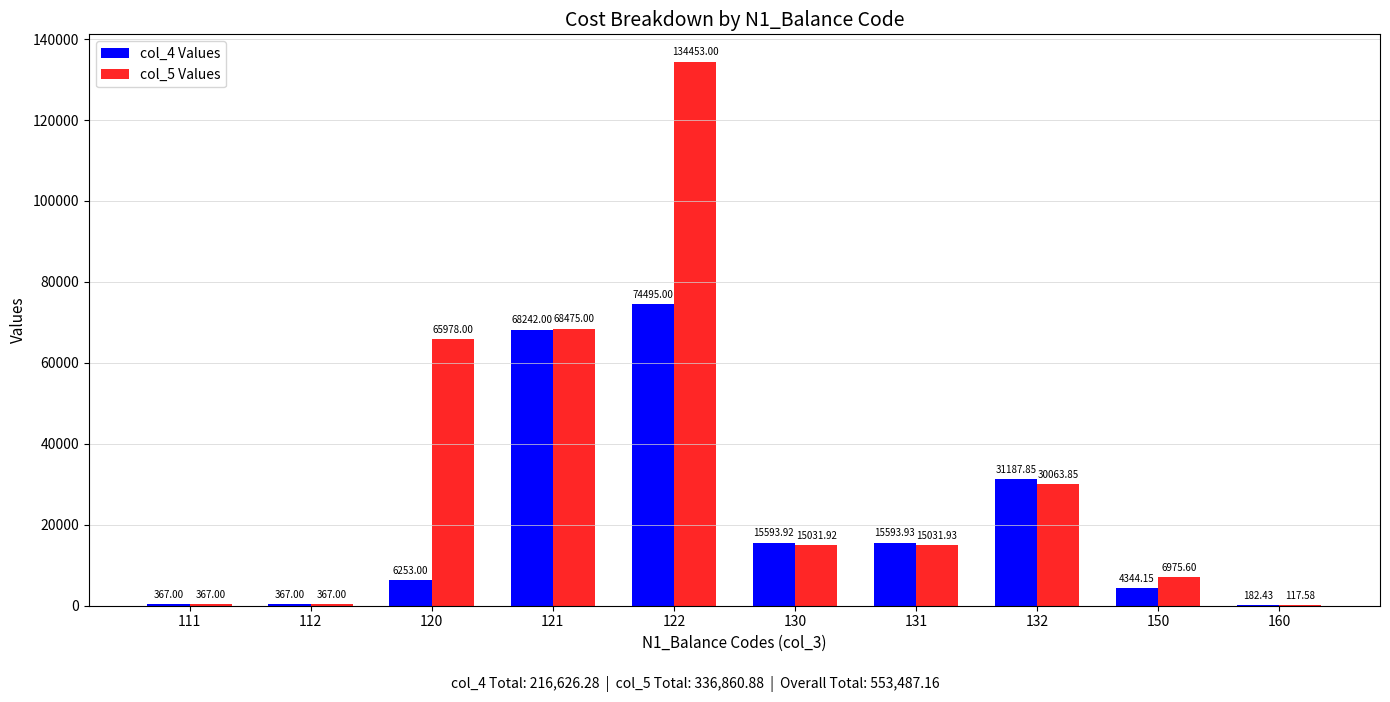

Which series changed the most between 121 and 160?

col_5 Values